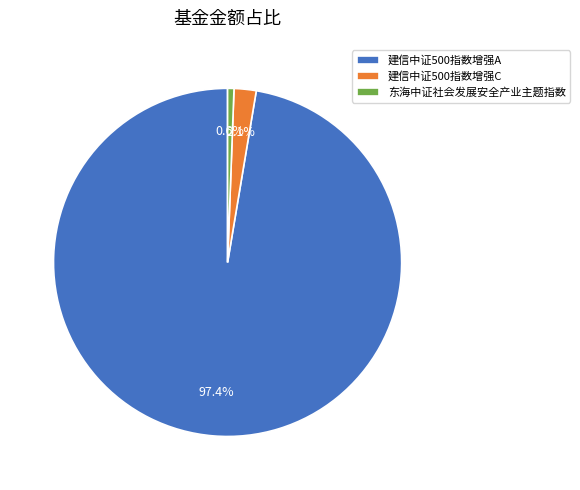

To the nearest percent, what percentage of the pie is 东海中证社会发展安全产业主题指数?

1%